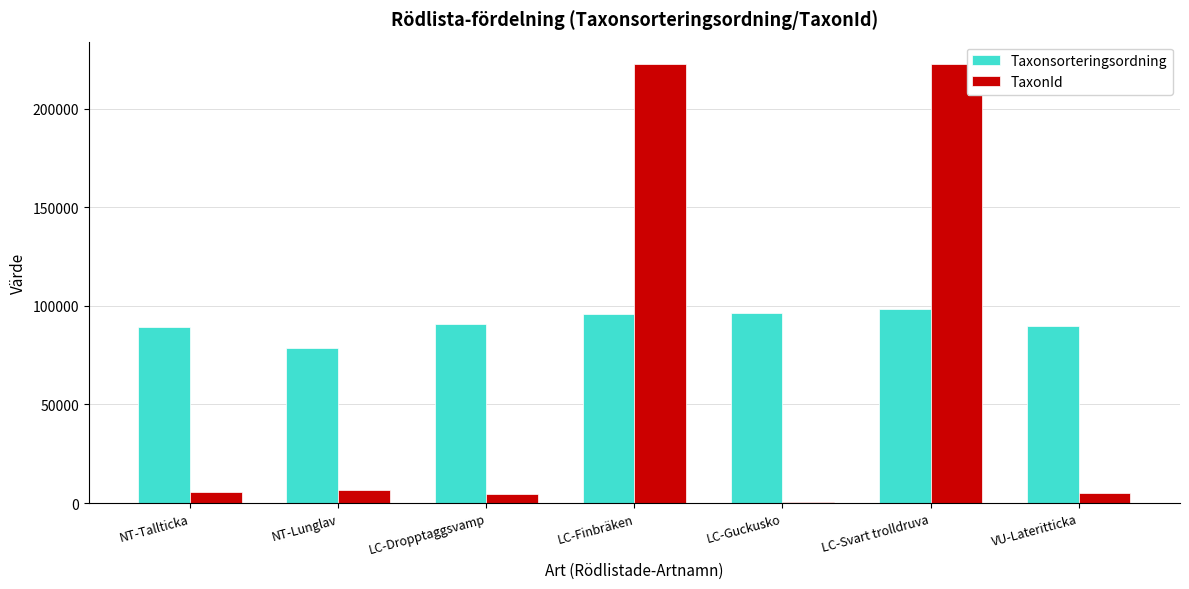

The TaxonId series shows 100762 at LC-Finbräken. True or false?

False